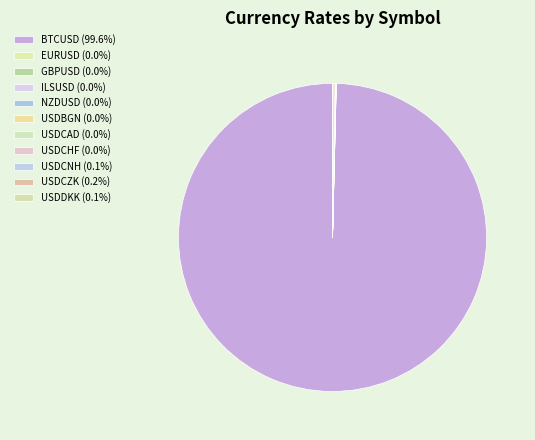

Count the number of slices in the pie.

11